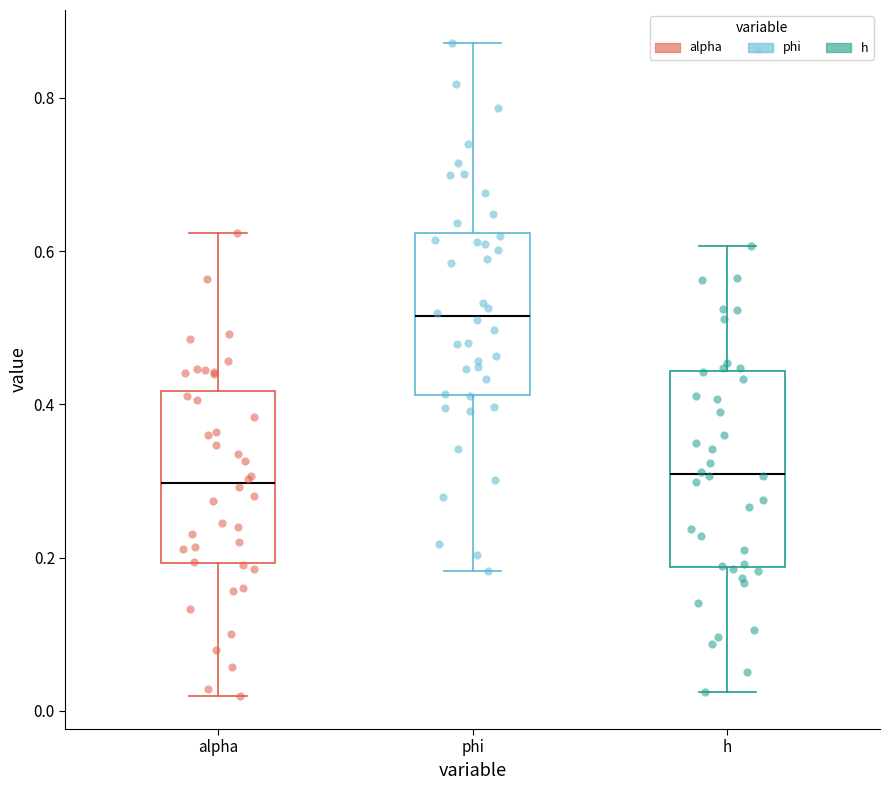

Comparing the boxes themselves (not the whiskers), which one is the tallest?

h